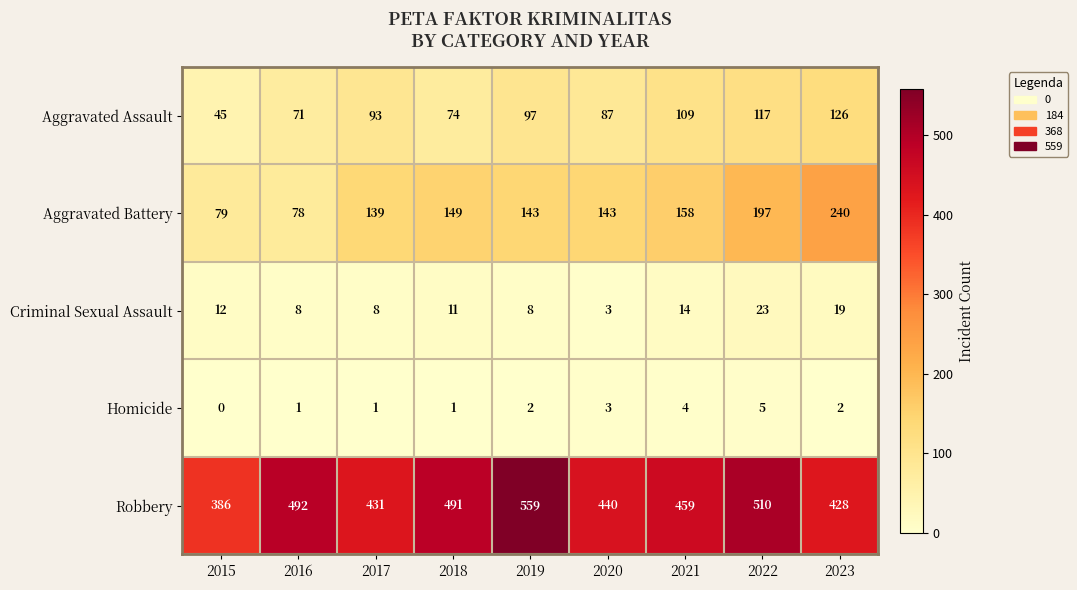

Rank the series at 2023 from lowest to highest value.

Homicide, Criminal Sexual Assault, Aggravated Assault, Aggravated Battery, Robbery